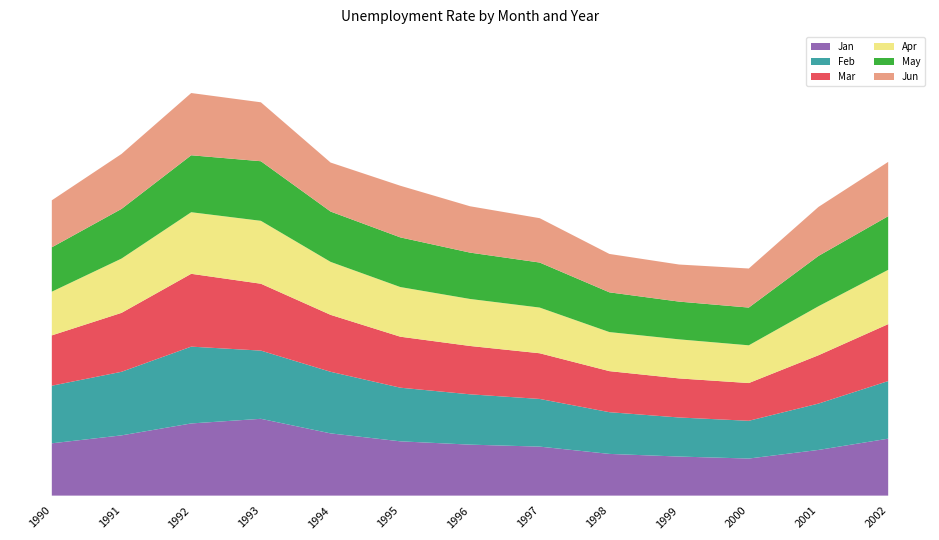

Reading right to left, transcribe all the data shown in this chart.

Jan: 8.6	6.9	5.6	5.9	6.3	7.4	7.7	8.2	9.4	11.6	10.9	9.1	7.9
Feb: 8.7	7.0	5.7	5.9	6.3	7.2	7.6	8.1	9.3	10.3	11.6	9.6	8.7
Mar: 8.6	7.3	5.7	5.9	6.2	6.9	7.3	7.7	8.6	10.1	11.0	8.9	7.6
Apr: 8.2	7.4	5.7	5.9	5.9	6.9	7.1	7.5	8.0	9.5	9.3	8.2	6.6
May: 8.1	7.6	5.7	5.7	6.0	6.8	7.0	7.5	7.6	9.0	8.6	7.5	6.7
Jun: 8.2	7.4	5.9	5.6	5.8	6.7	7.0	7.8	7.4	8.9	9.4	8.3	7.1